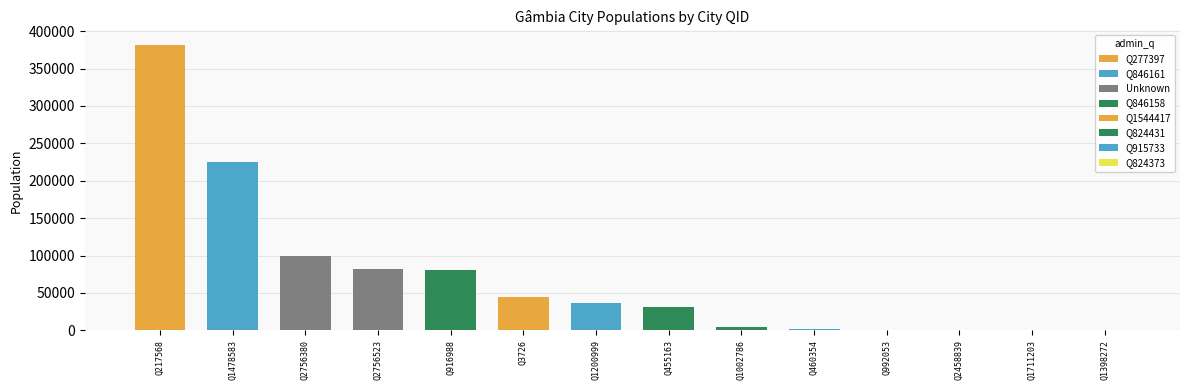

Where does the data first go above 36000?

Q217568